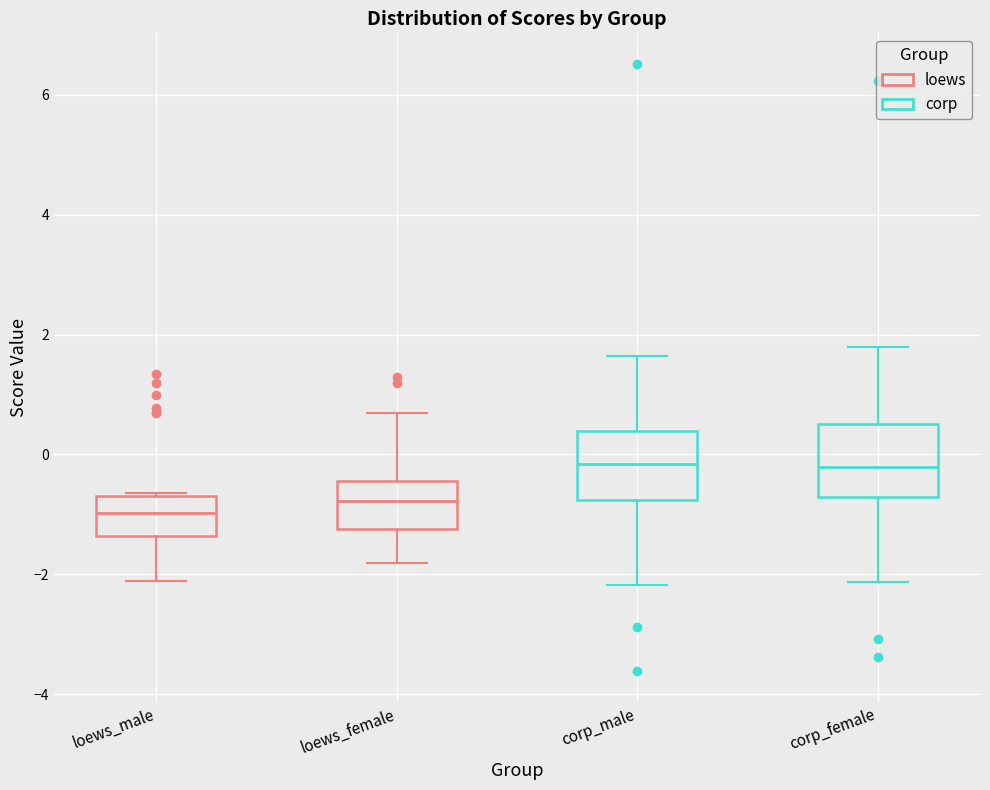

Reading left to right, read every box against the y-axis: the position of its median line, the range the box covers, and the ends of its whiskers. The values are not printed on the chart, so give them approximately, as read against the axis.

loews_male: median -1.0, box -1.4 to -0.6, whiskers -2.2 to -0.6
loews_female: median -0.8, box -1.2 to -0.4, whiskers -1.8 to 0.6
corp_male: median -0.2, box -0.8 to 0.4, whiskers -2.2 to 1.6
corp_female: median -0.2, box -0.8 to 0.6, whiskers -2.2 to 1.8